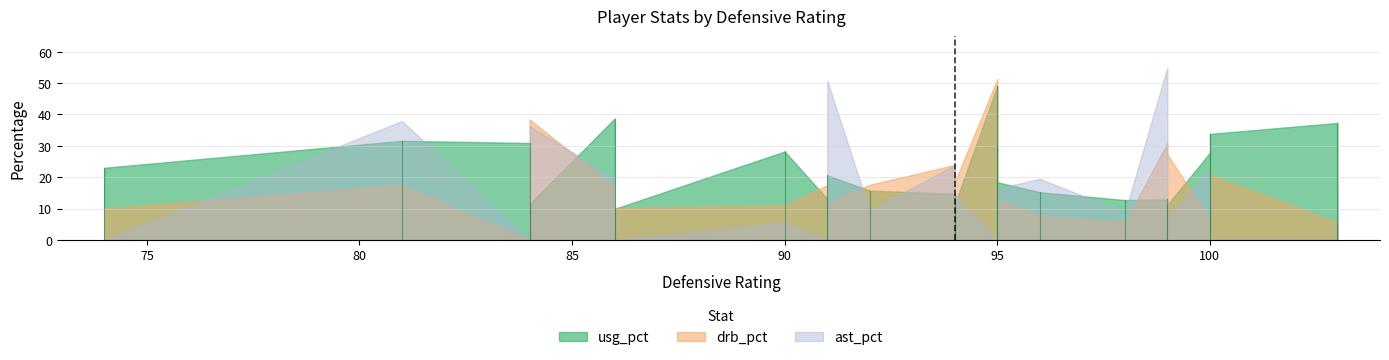

What is the lowest value of the usg_pct series?

4.6